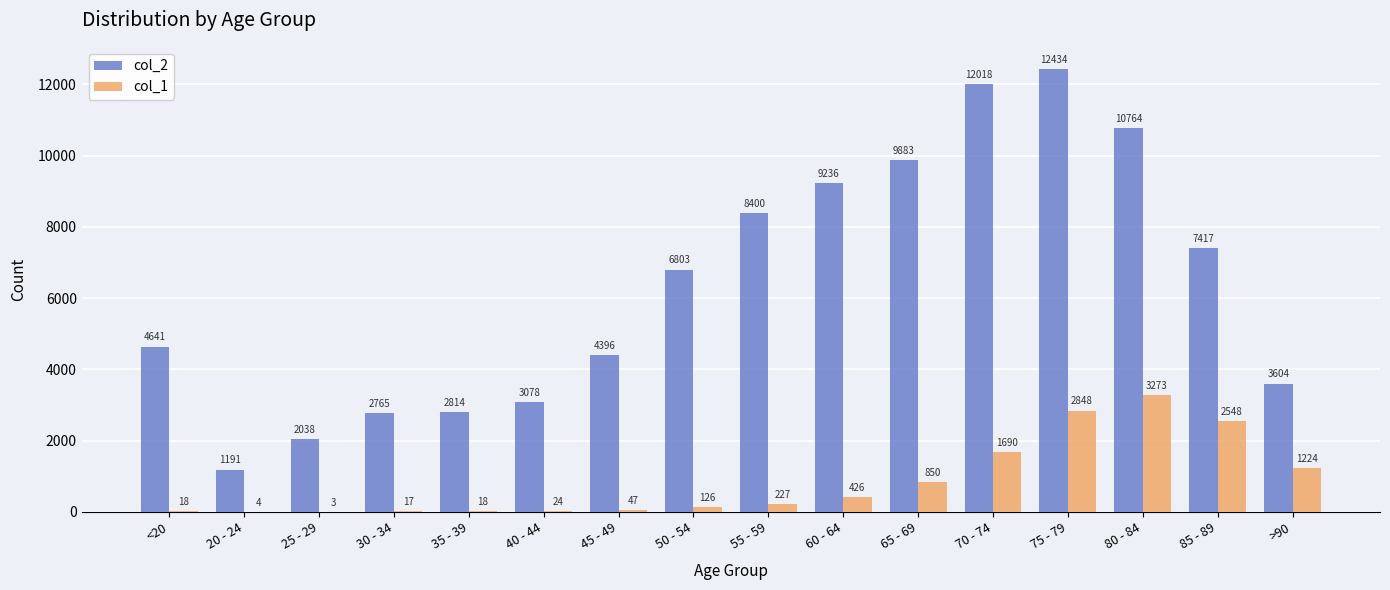

What is the approximate value of col_2 at 75 - 79, to the nearest 100?

12400